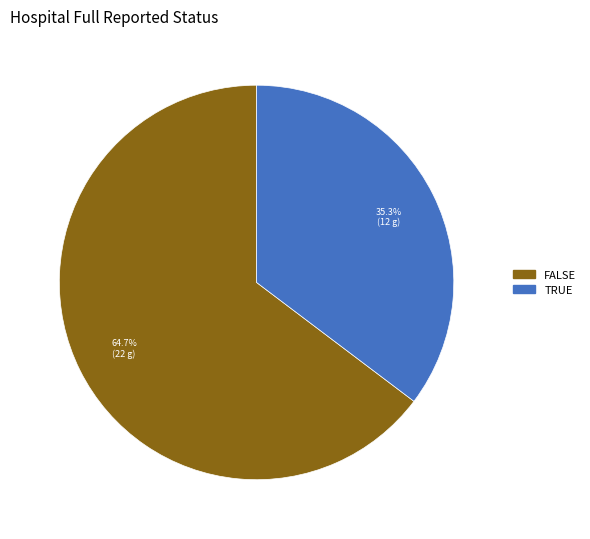

Is there a majority slice in this chart?

Yes